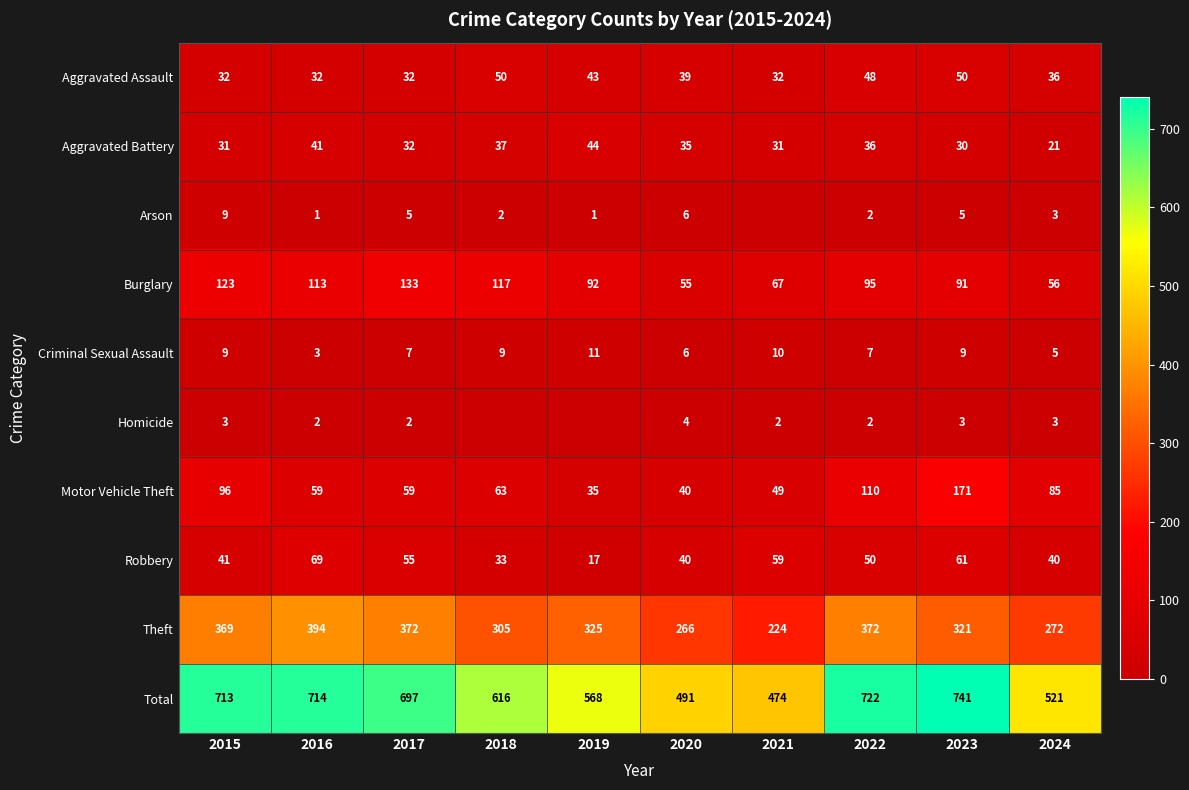

Read the Aggravated Battery value at 2022, to the nearest 10.

40